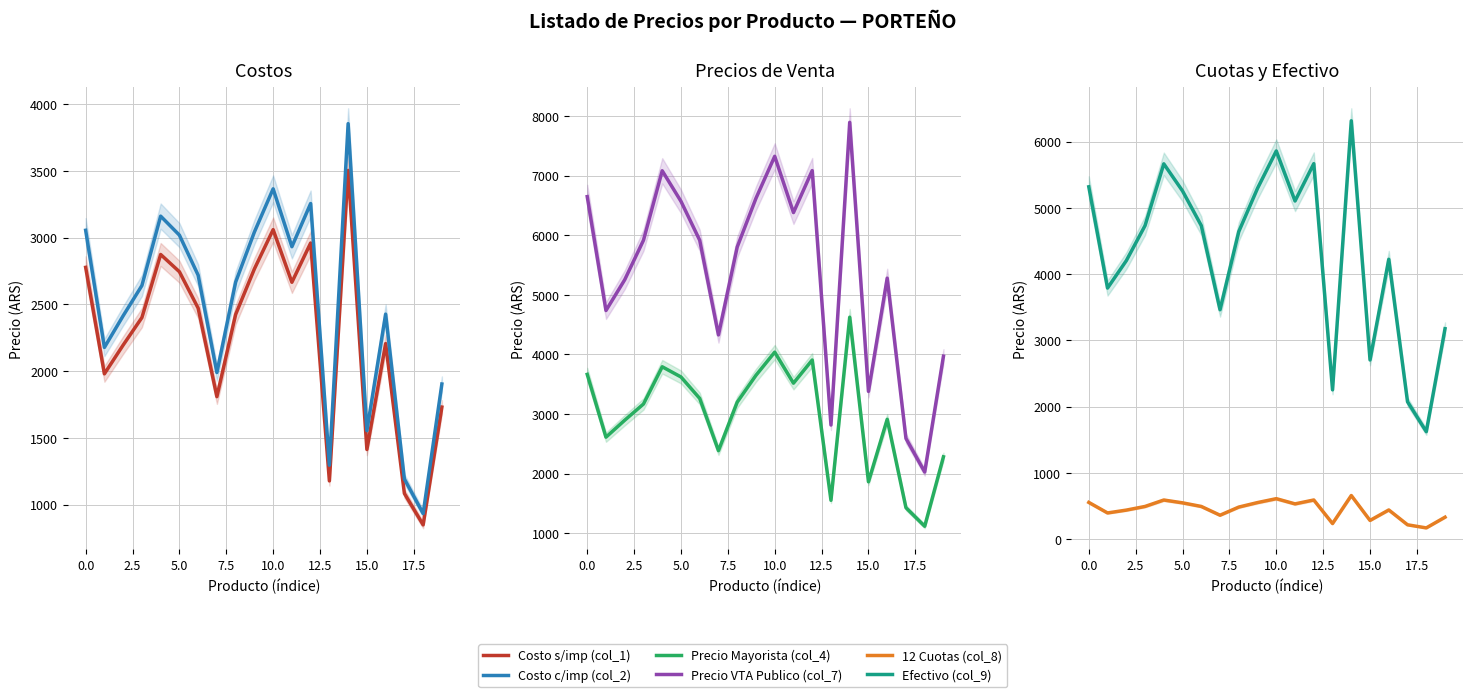

How many lines are shown in the chart?

6